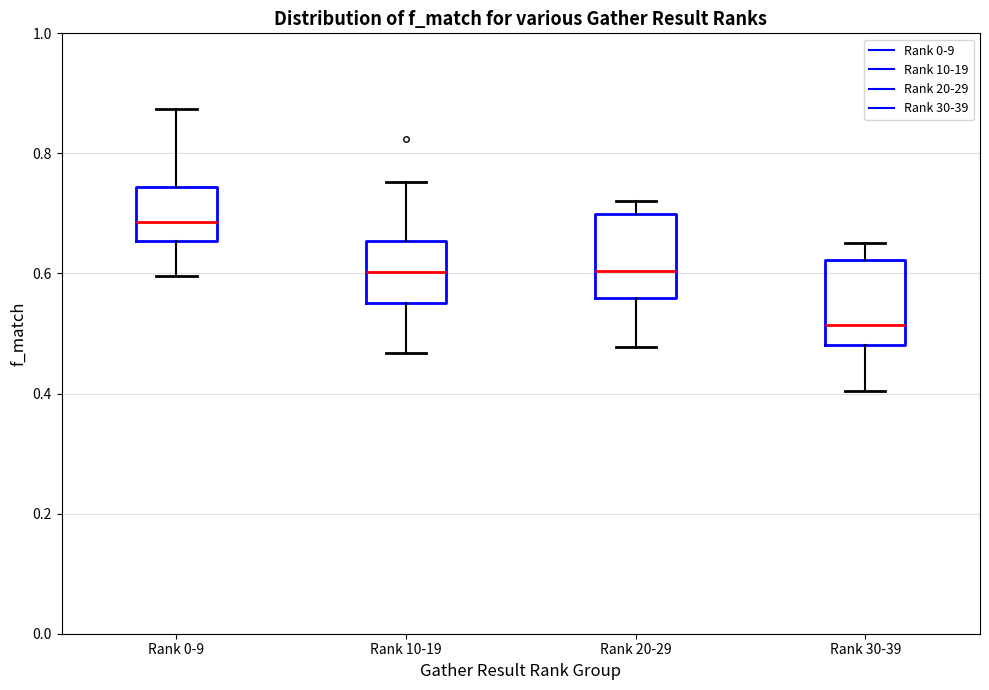

Reading left to right, transcribe this box plot: for each box, give where its median line is, the range the box spans, and where its two whiskers end, as read against the y-axis. The values are not printed on the chart, so give them approximately, as read against the axis.

Rank 0-9: median 0.68, box 0.66 to 0.74, whiskers 0.60 to 0.88
Rank 10-19: median 0.60, box 0.56 to 0.66, whiskers 0.46 to 0.76
Rank 20-29: median 0.60, box 0.56 to 0.70, whiskers 0.48 to 0.72
Rank 30-39: median 0.52, box 0.48 to 0.62, whiskers 0.40 to 0.66